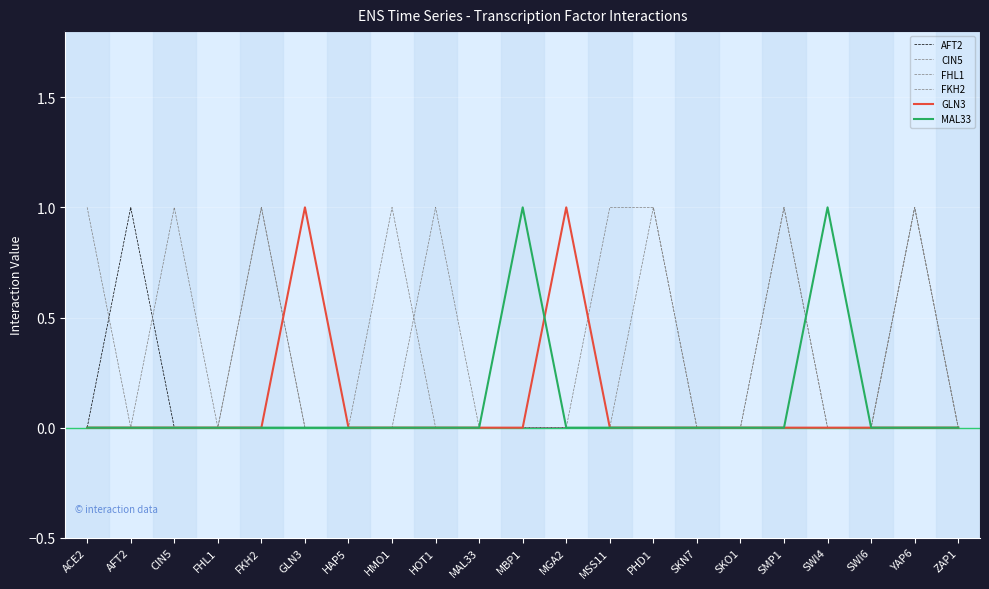

What is the difference between the second highest and second lowest values in the MAL33 series?

1